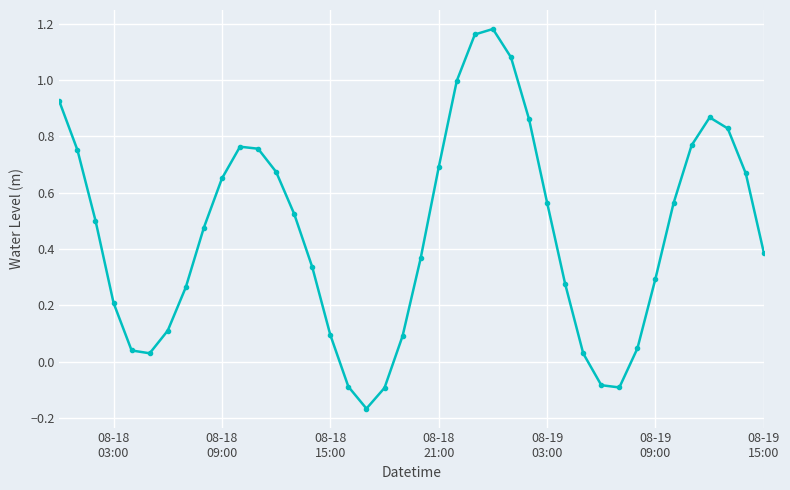

What is the sum of all values?

18.3